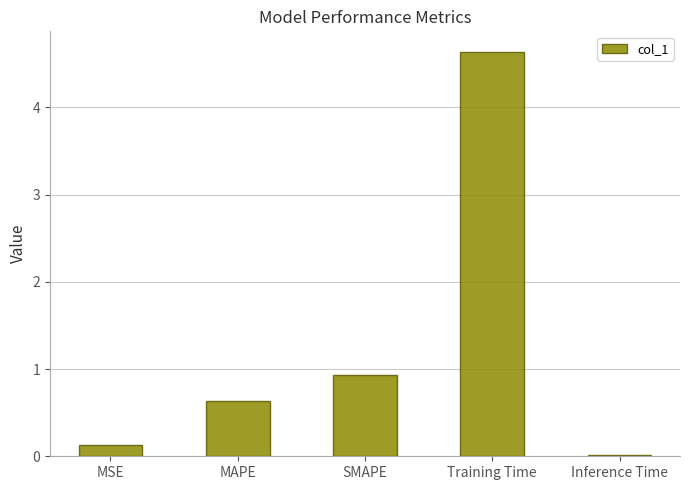

Where is the data nearest to the value 2?

SMAPE